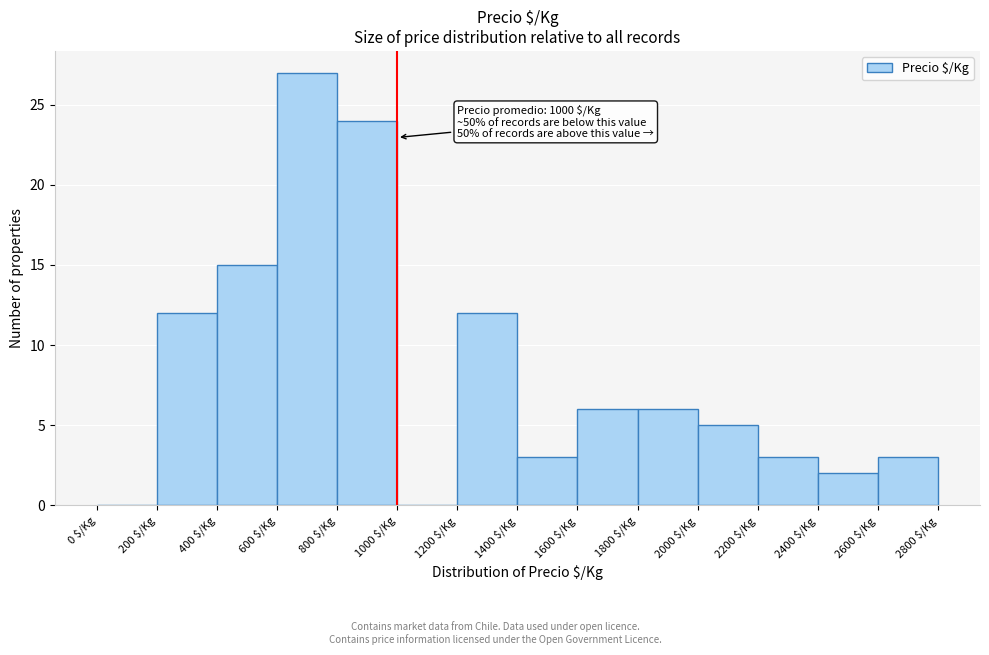

Over which range of the x-axis is the bar tallest?

600 to 800